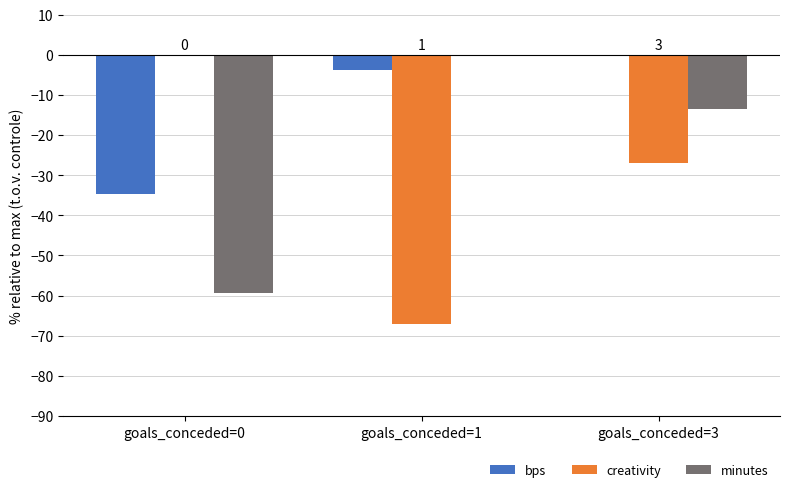

The minutes series shows 0.0 at goals_conceded=1. True or false?

True